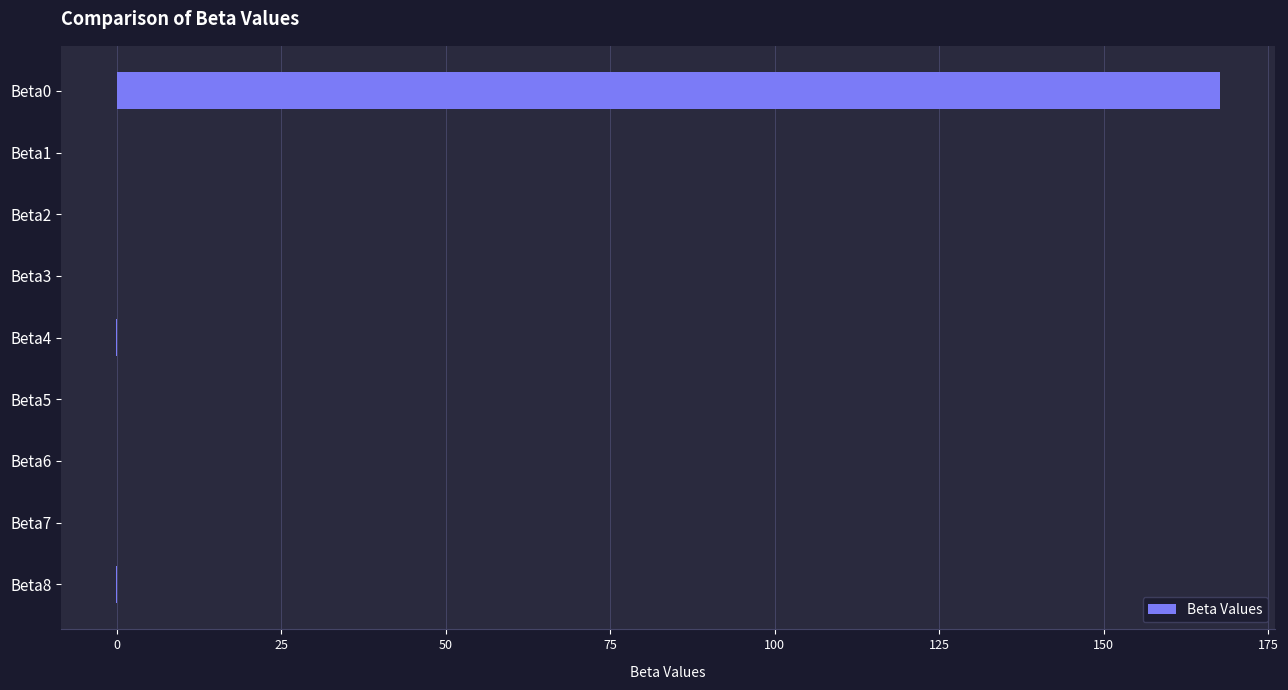

What is the greatest value displayed?

167.6